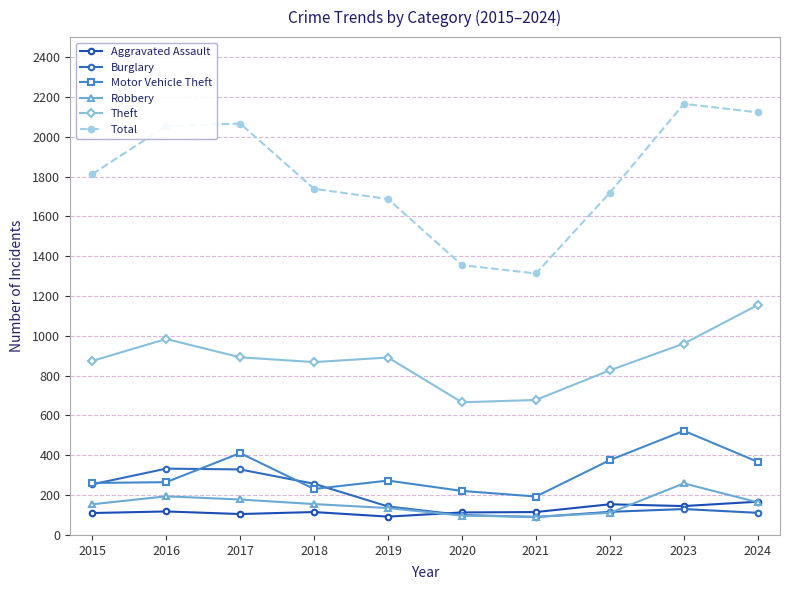

Which series has the largest total across all categories?

Total